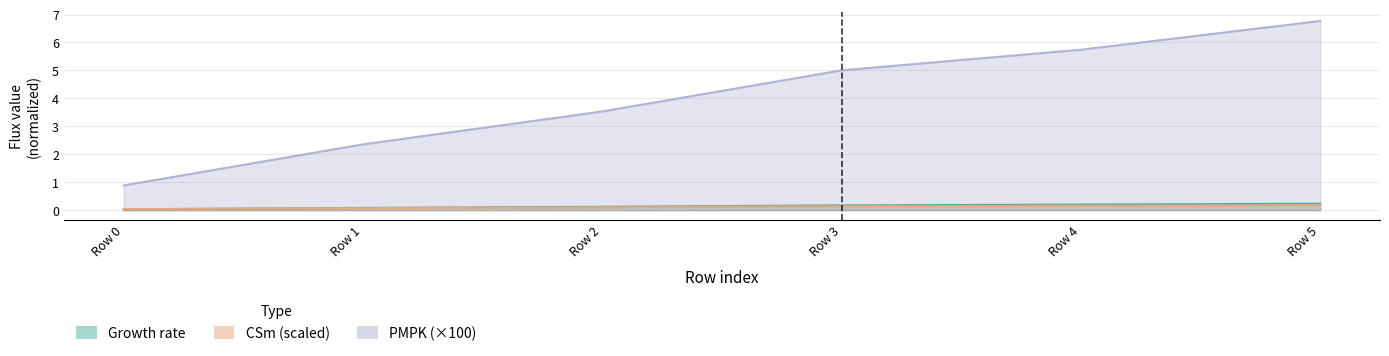

How many CSm values are between 0 and 1?

6